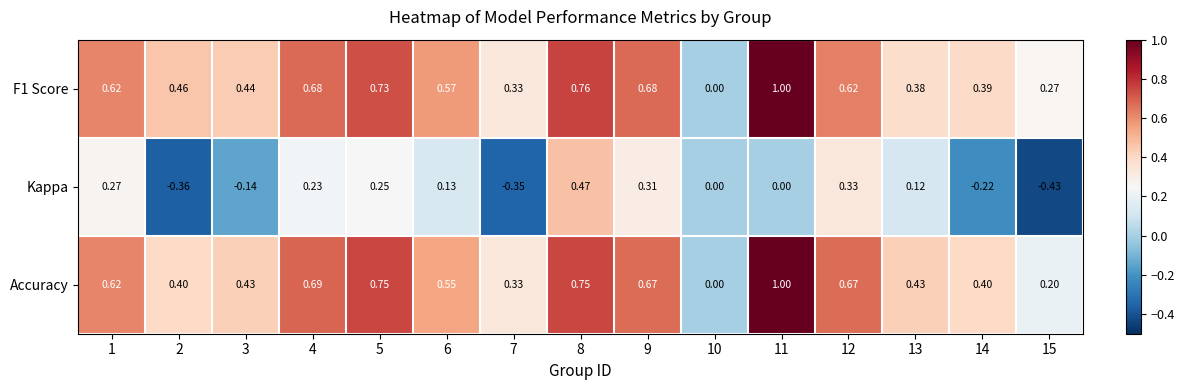

Between 6 and 8, which series saw the biggest shift?

Kappa